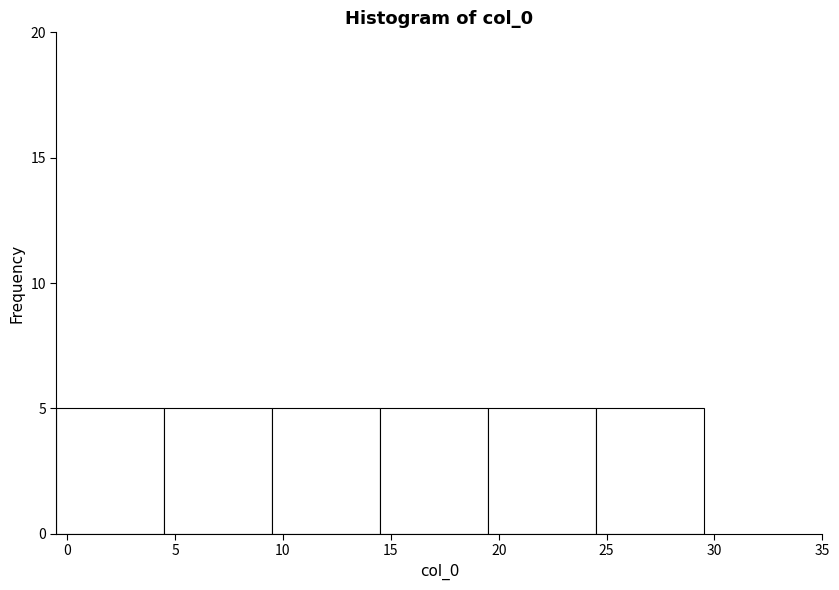

Reading left to right, transcribe this chart: for each bar, give the range it covers on the x-axis and its height. The values are not printed on the chart, so give them approximately, as read against the axis.

-0.5 to 4.5: 5
4.5 to 9.5: 5
9.5 to 14.5: 5
14.5 to 19.5: 5
19.5 to 24.5: 5
24.5 to 29.5: 5